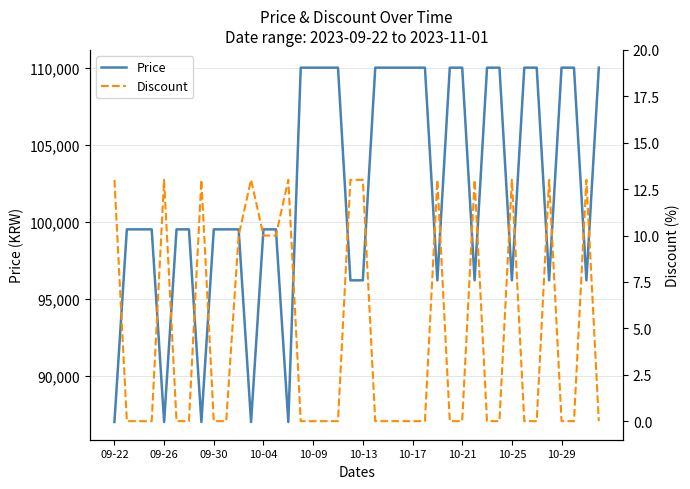

True or false: Price and Discount intersect in this chart.

False